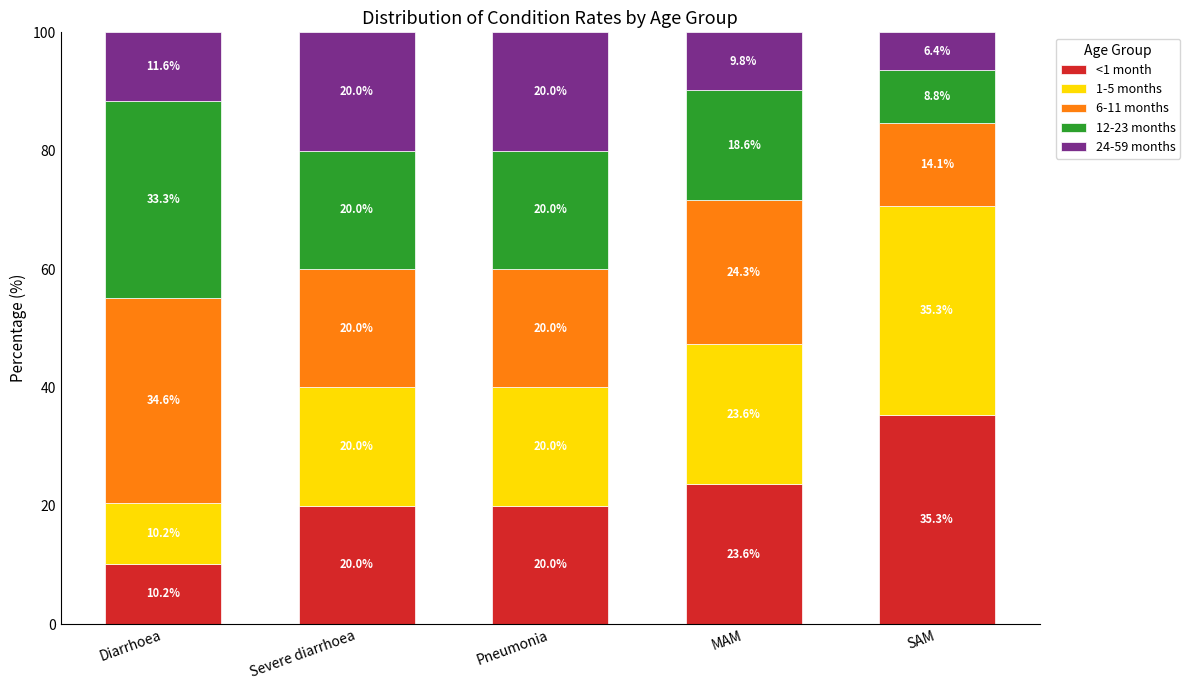

At which label is <1 month closest to 22?

MAM